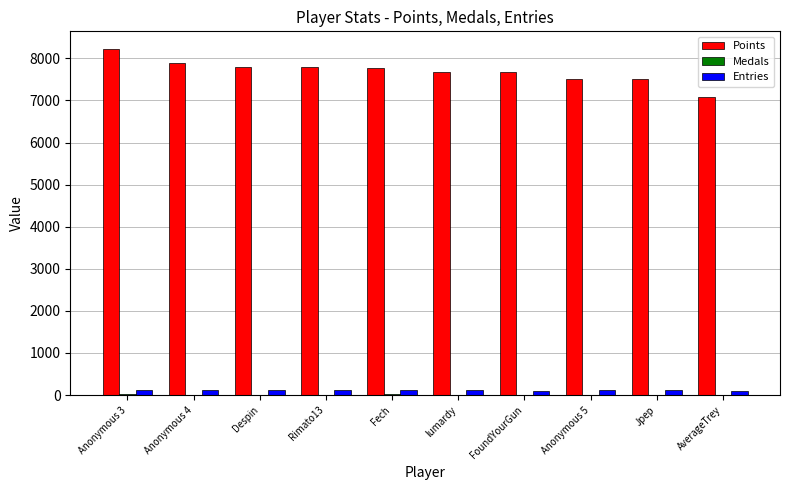

At which category does the chart reach its peak across all series?

Anonymous 3